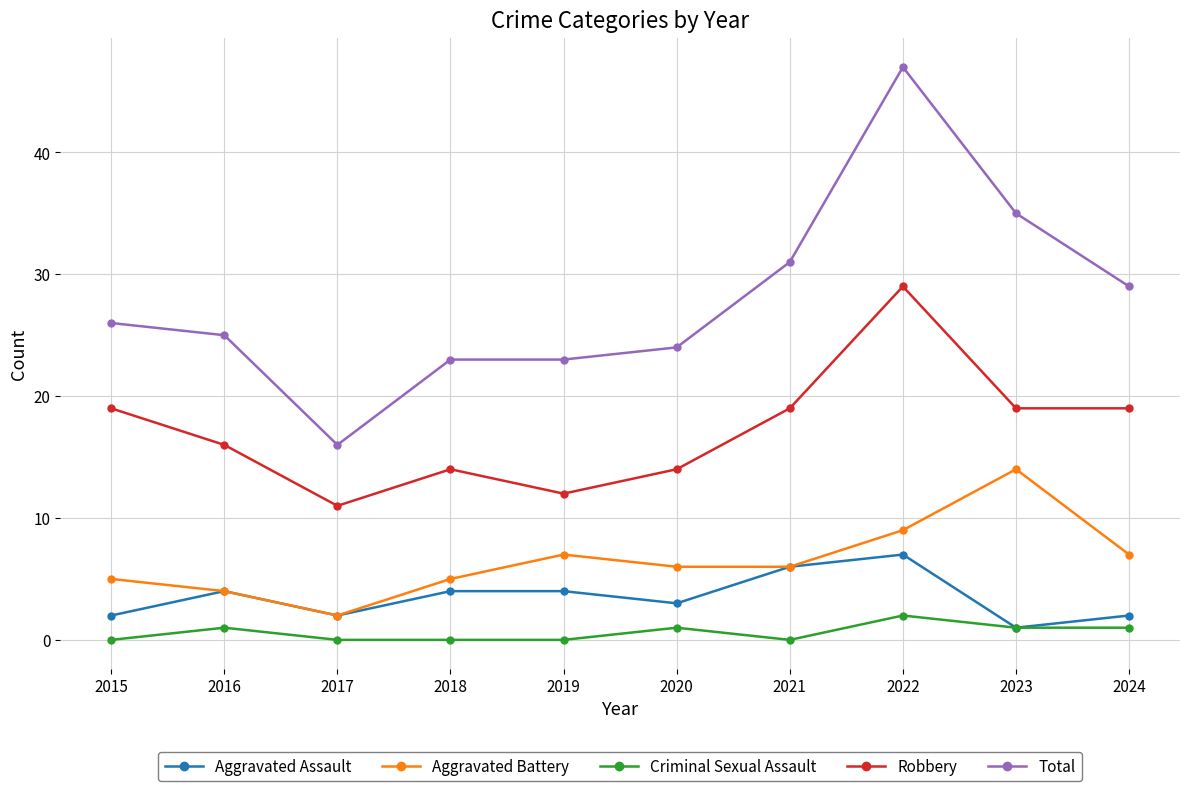

True or false: Criminal Sexual Assault and Total cross at least once.

False